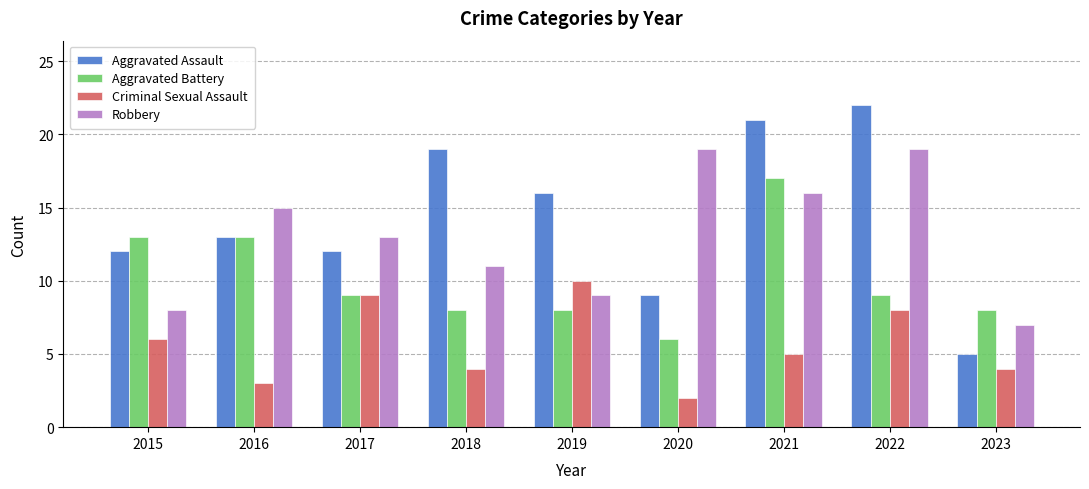

Which series changed the most between 2017 and 2022?

Aggravated Assault